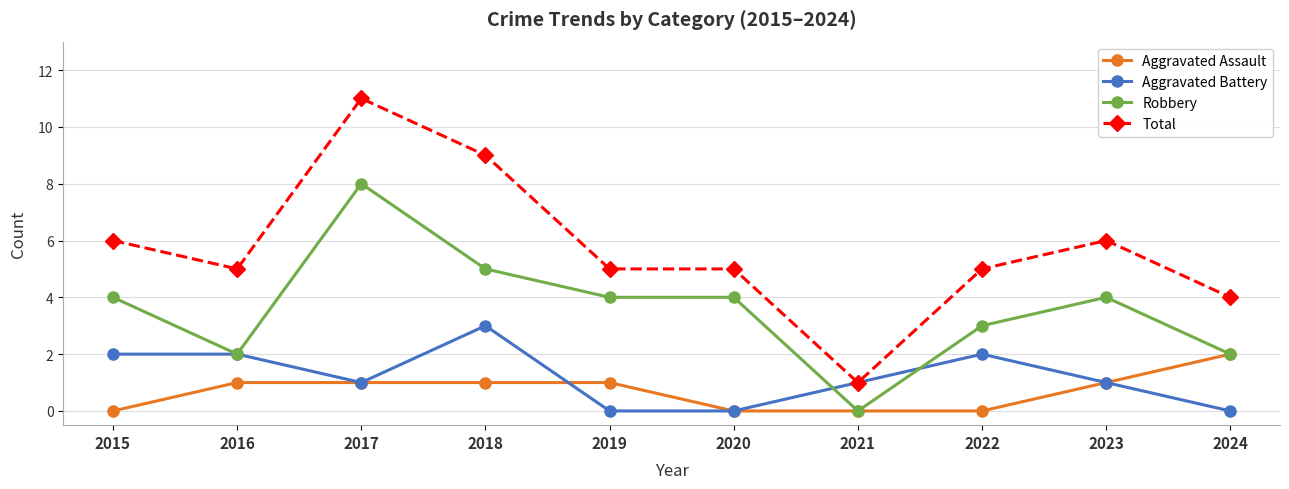

What is the average value of the Total series?

6